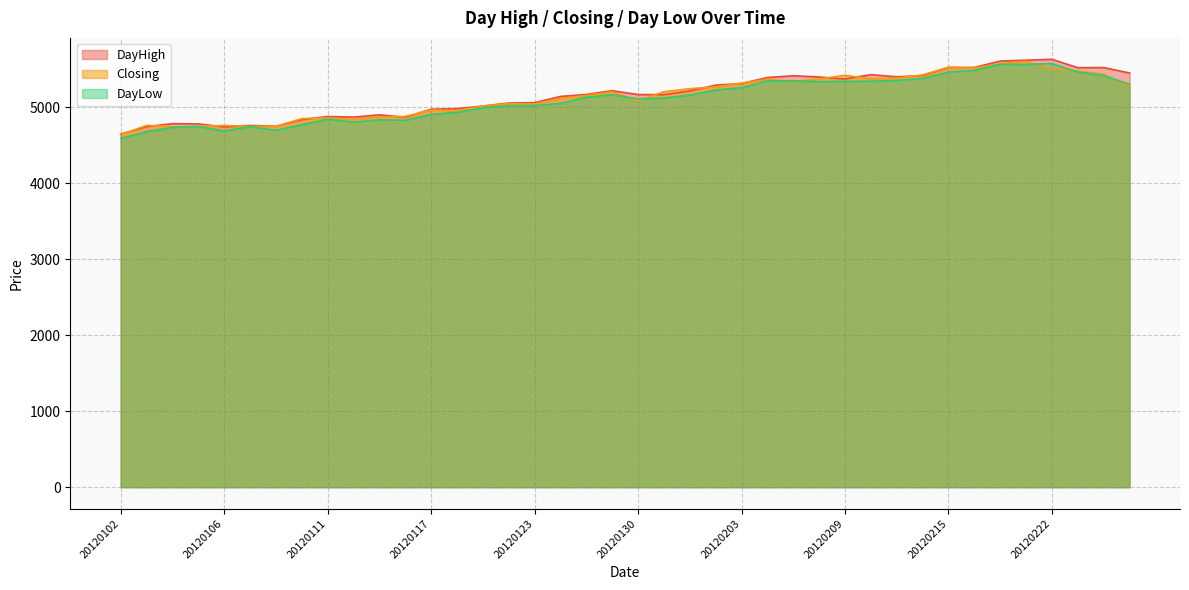

Read the DayHigh value at 20120113.

4898.9